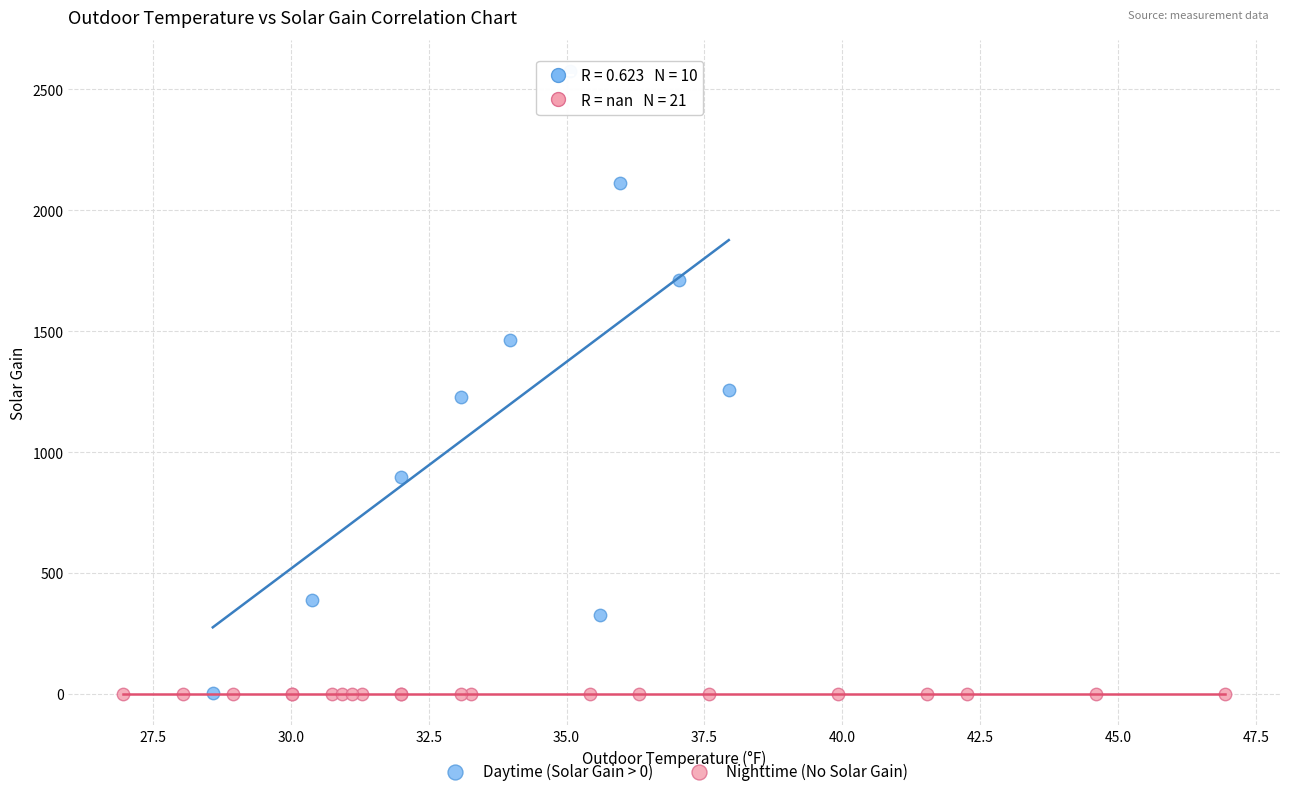

Which series reaches the maximum Y coordinate?

Daytime (Solar Gain > 0)